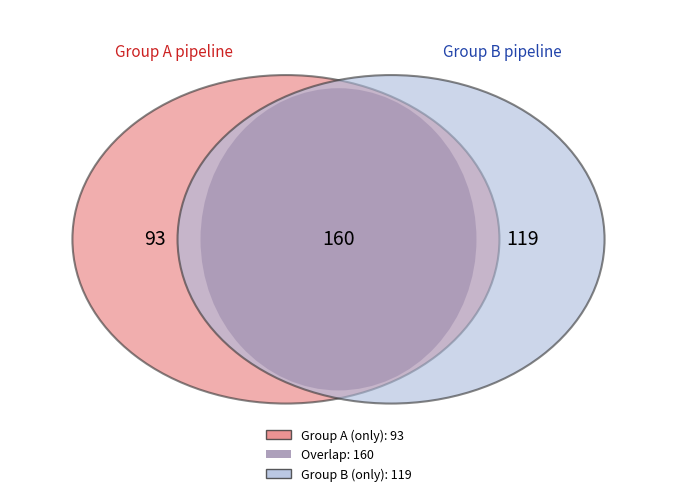

Is 4 the majority of the pie?

No